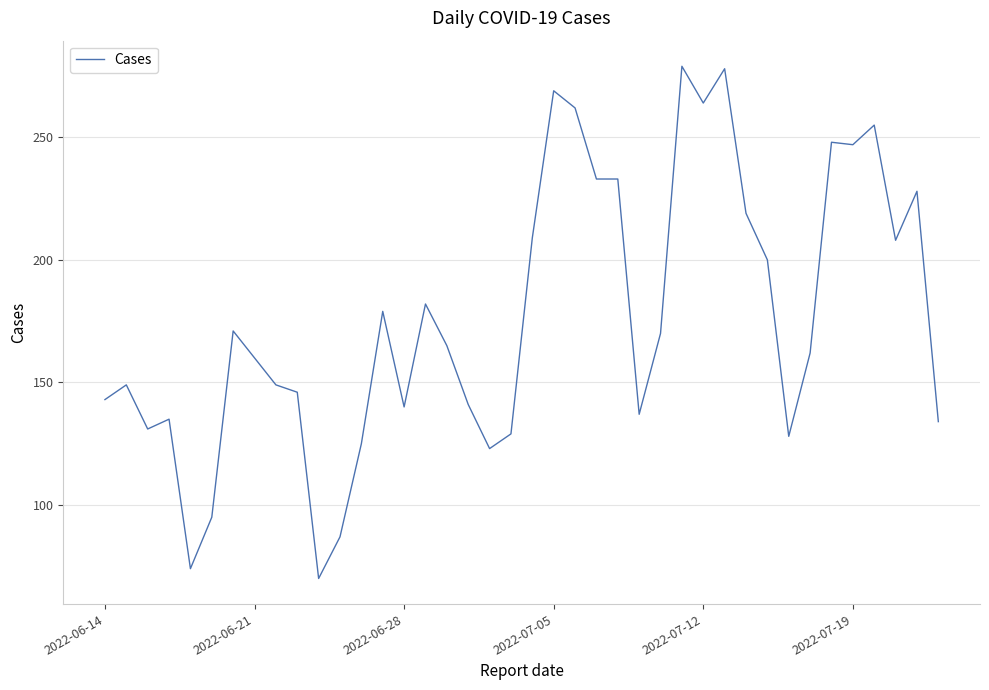

Reading left to right, list all the values displayed in this chart.

143	149	131	135	74	95	171	160	149	146	70	87	125	179	140	182	165	141	123	129	209	269	262	233	233	137	170	279	264	278	219	200	128	162	248	247	255	208	228	134